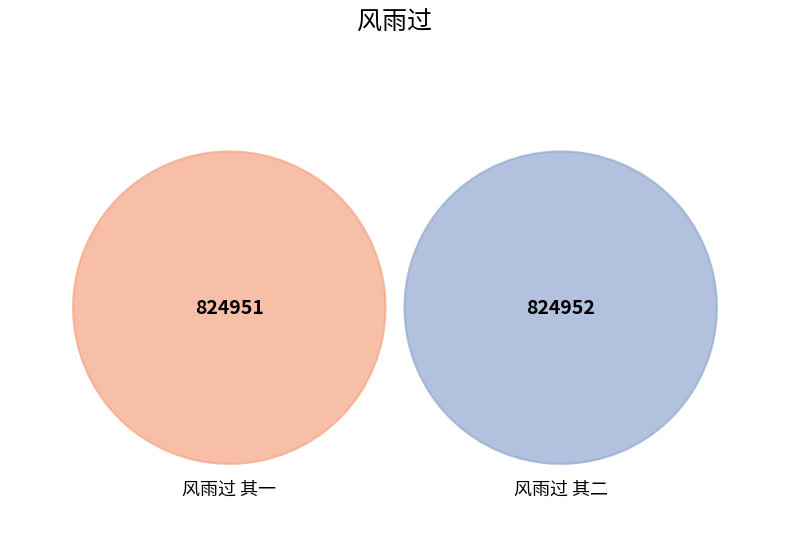

To the nearest percent, what is the average slice percentage?

50%